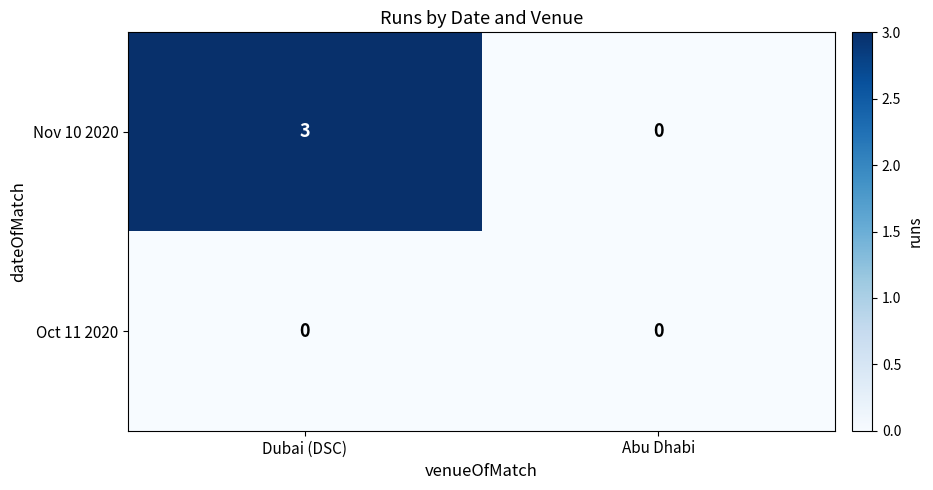

List the series in order of their overall mean, lowest first.

Oct 11 2020, Nov 10 2020